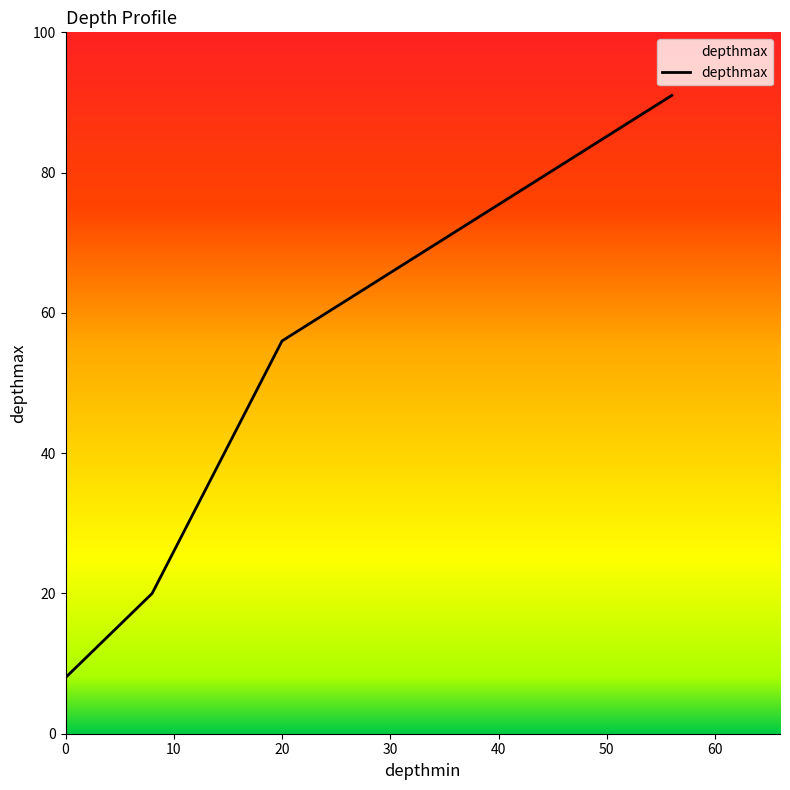

How many values are between 20 and 91?

3